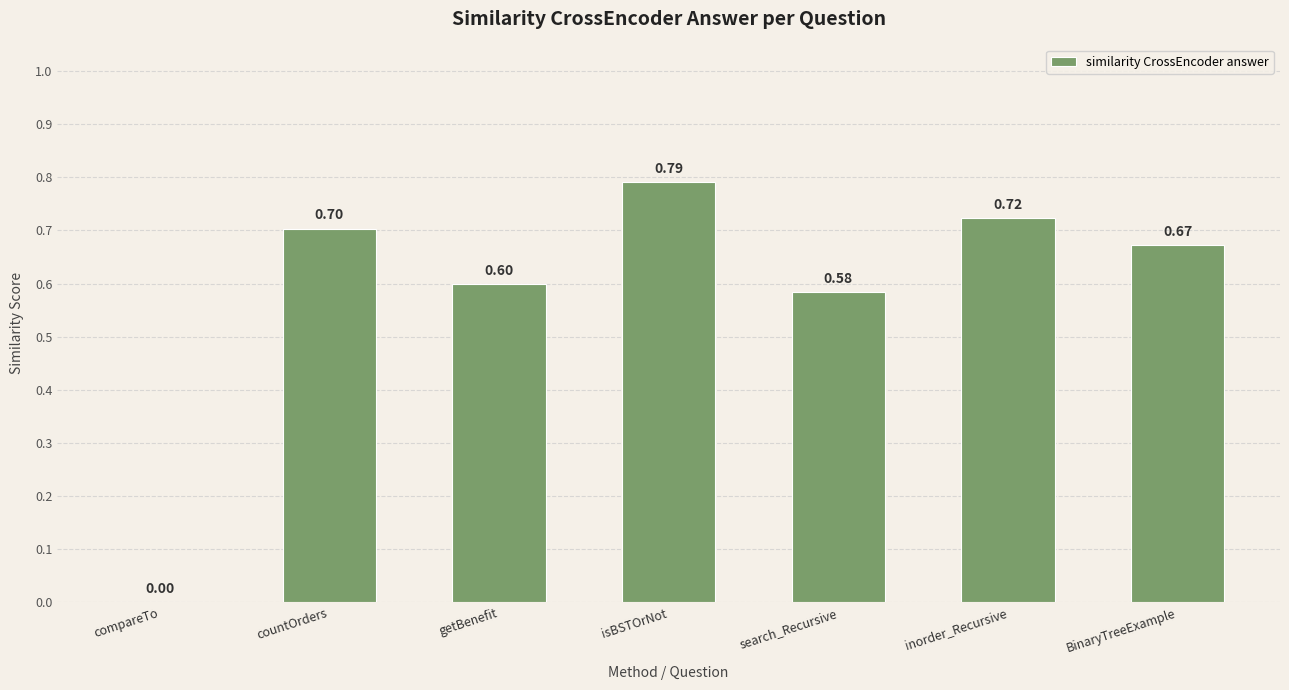

Between search_Recursive and compareTo, which is larger?

search_Recursive